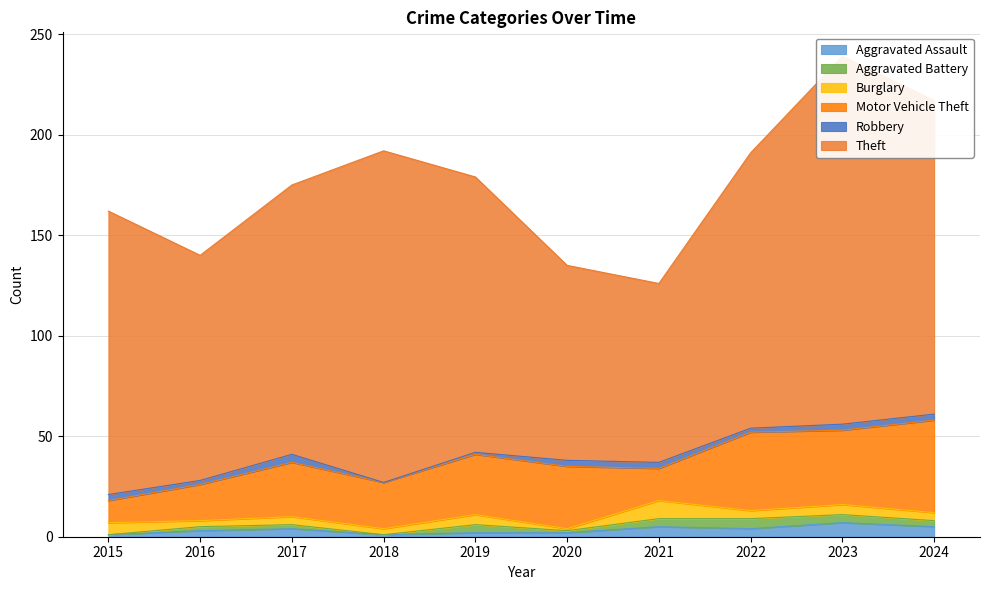

What is the maximum value for Burglary?

9